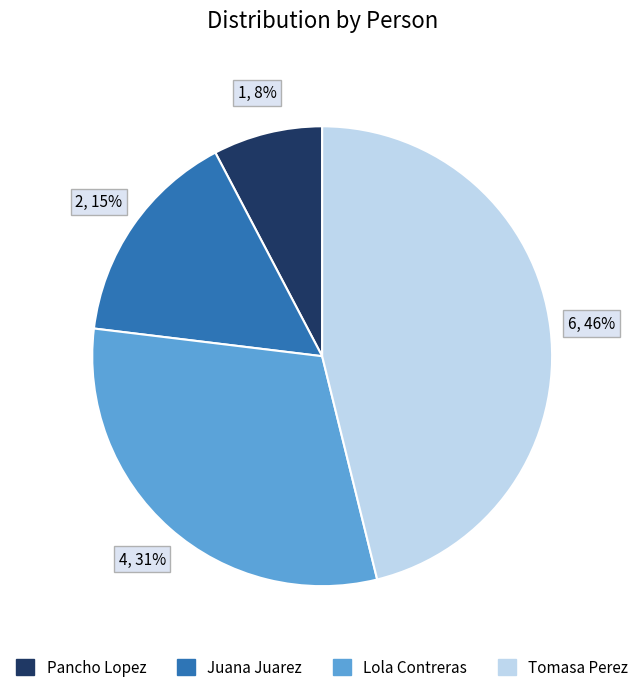

Combined, do Juana Juarez and Tomasa Perez account for over 50%?

Yes